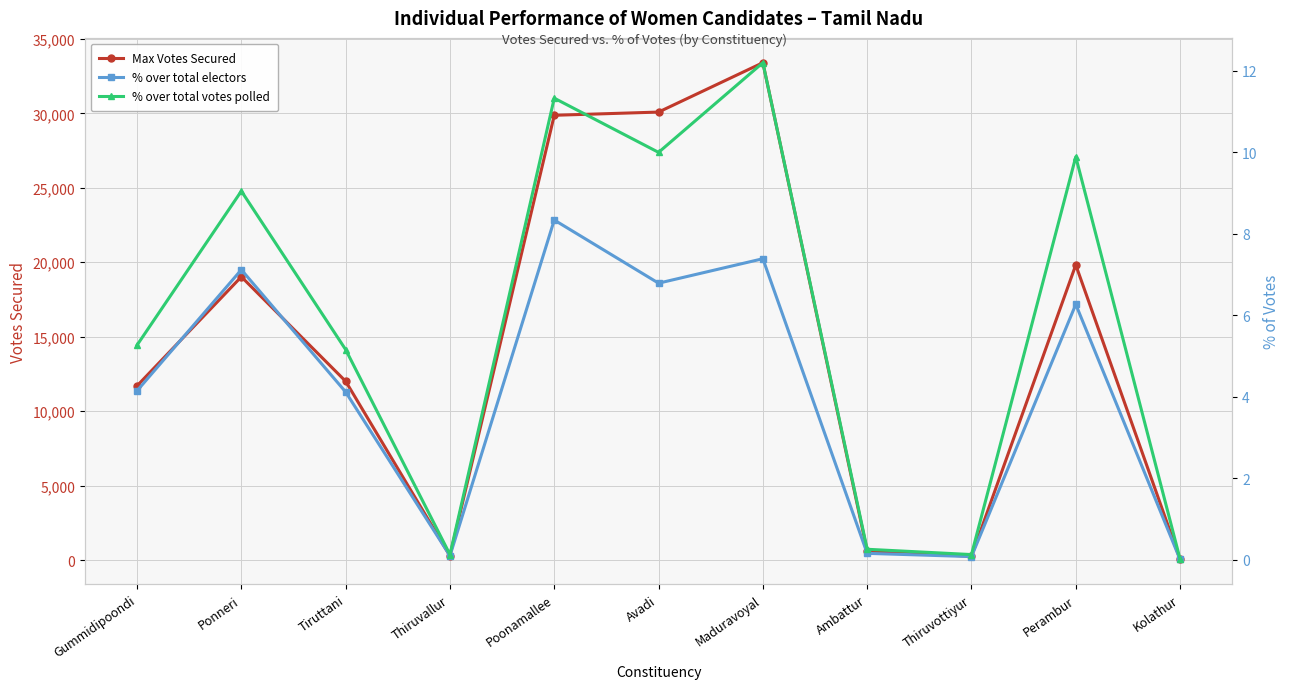

Which series has the largest range (max minus min)?

Max Votes Secured